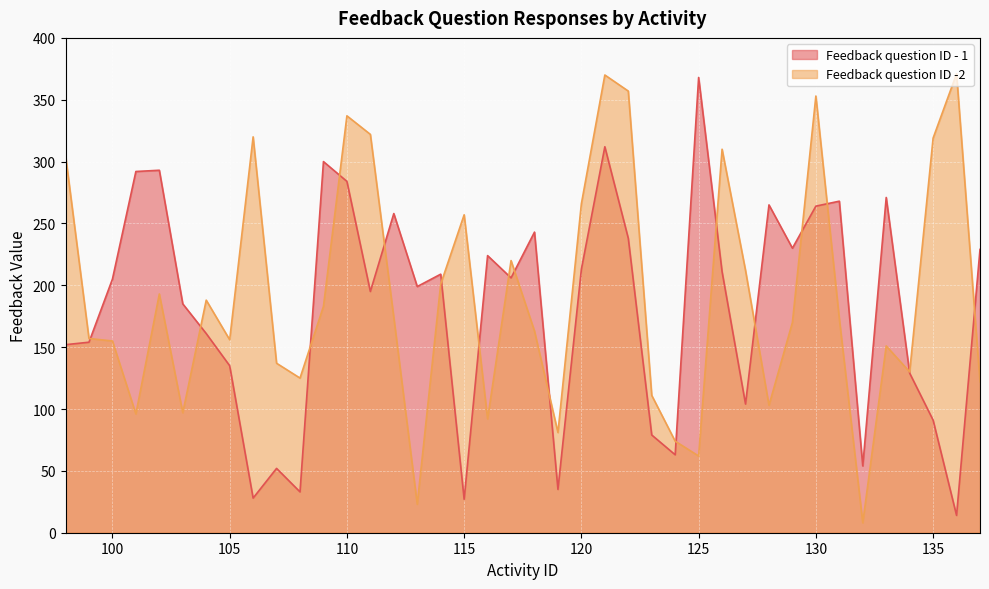

Is it true that Feedback question ID - 1 equals 300 at 109?

True